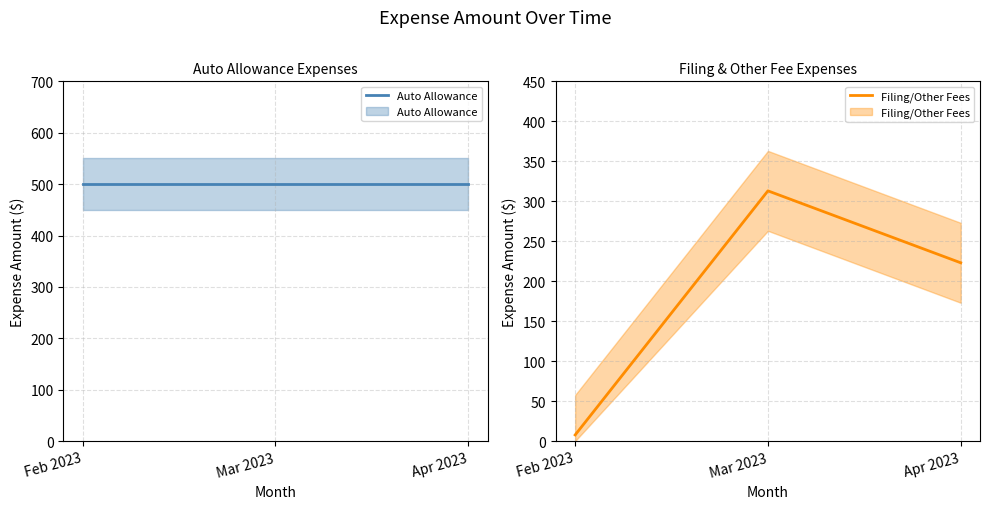

Which series has the widest spread of values?

Filing/Other Fees